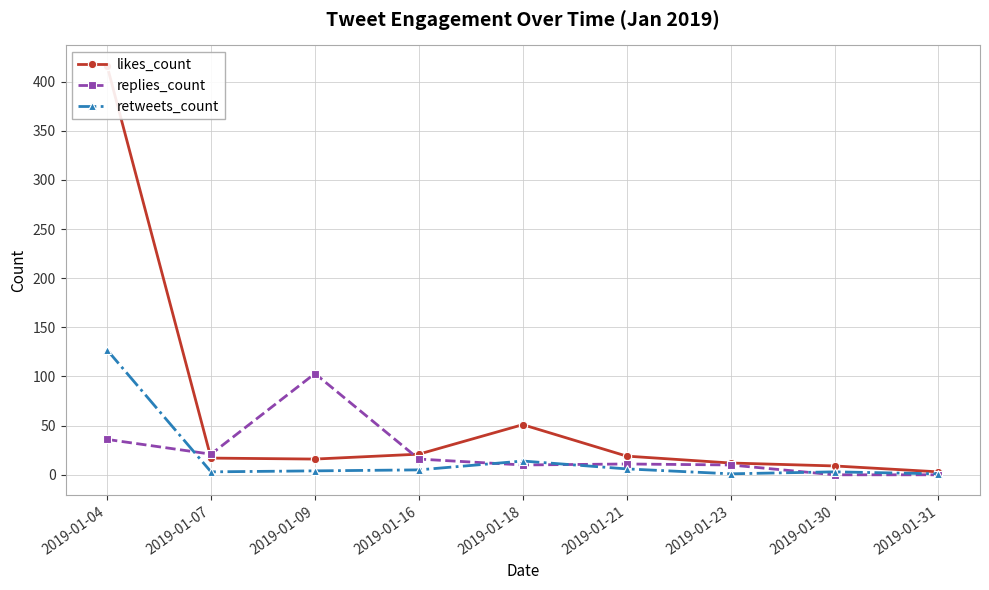

The value of retweets_count at 2019-01-16 is 7. True or false?

False